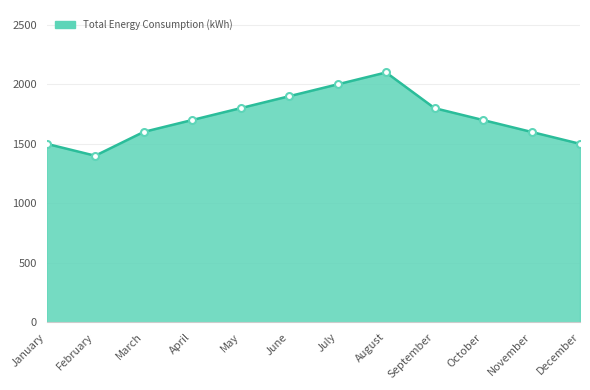

What is the sum of all values?

20600